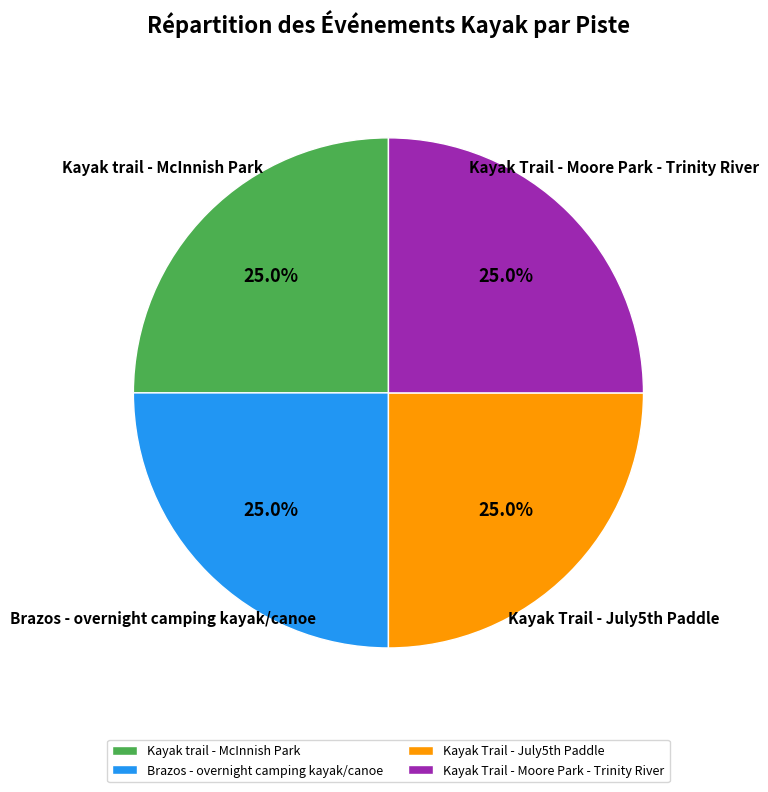

Does Brazos - overnight camping kayak/canoe represent more than half of the total?

No